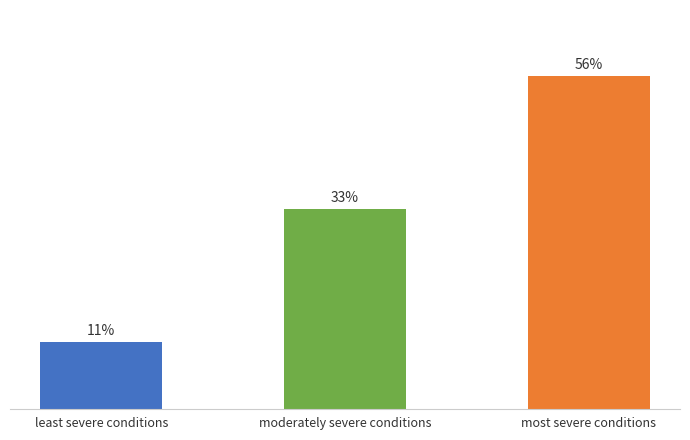

Which has a higher value, most severe conditions or least severe conditions?

most severe conditions